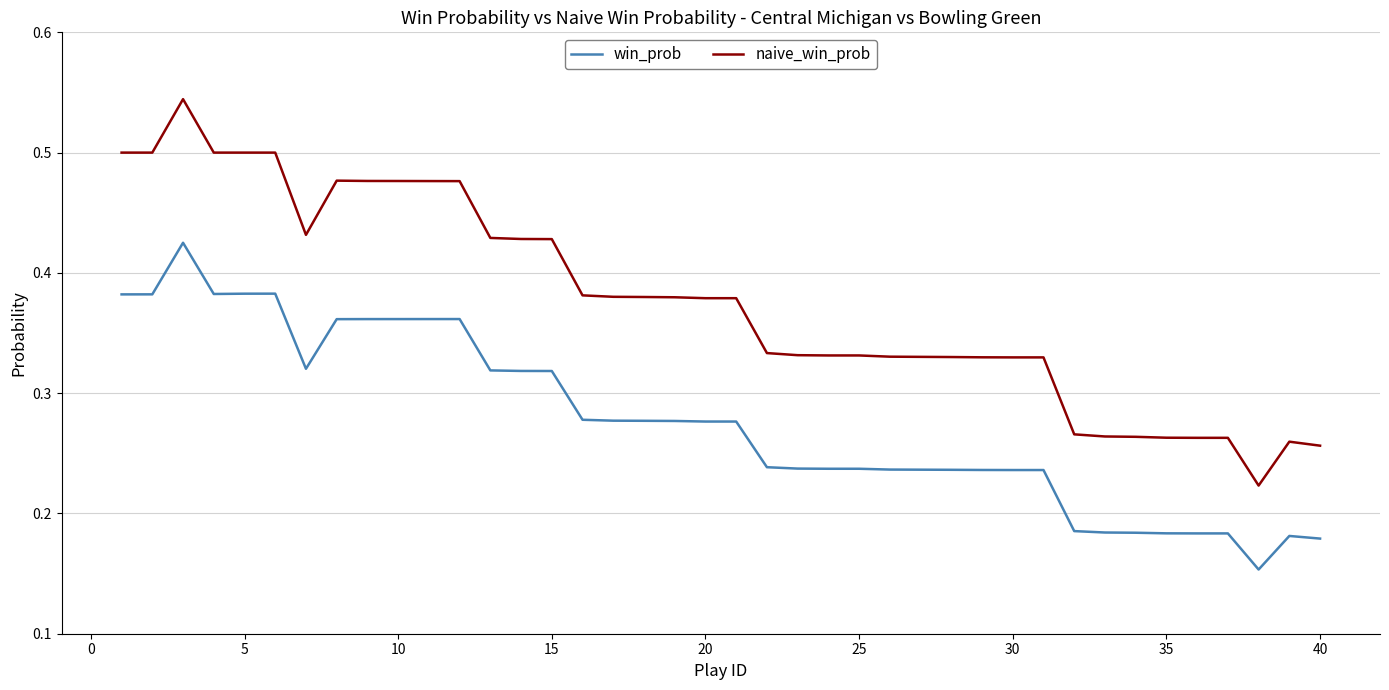

True or false: naive_win_prob and win_prob intersect in this chart.

False